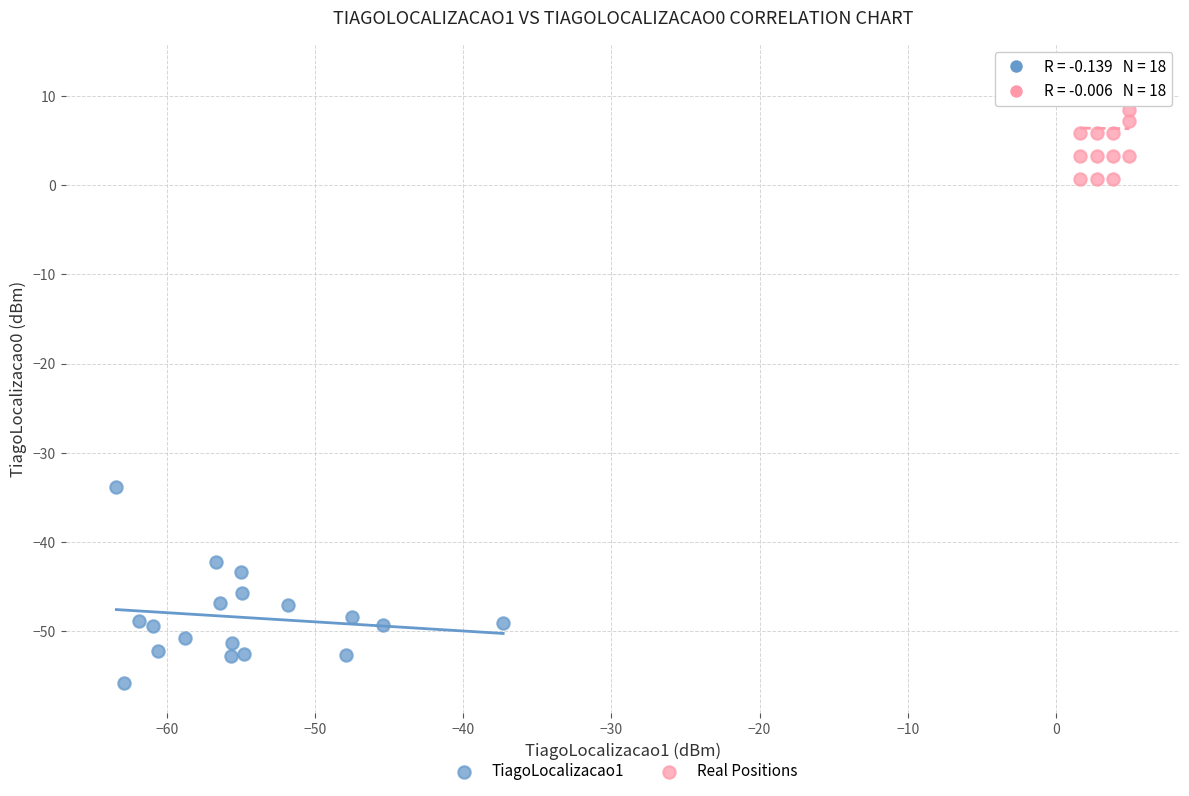

Which series contains the highest Y value?

Real Positions